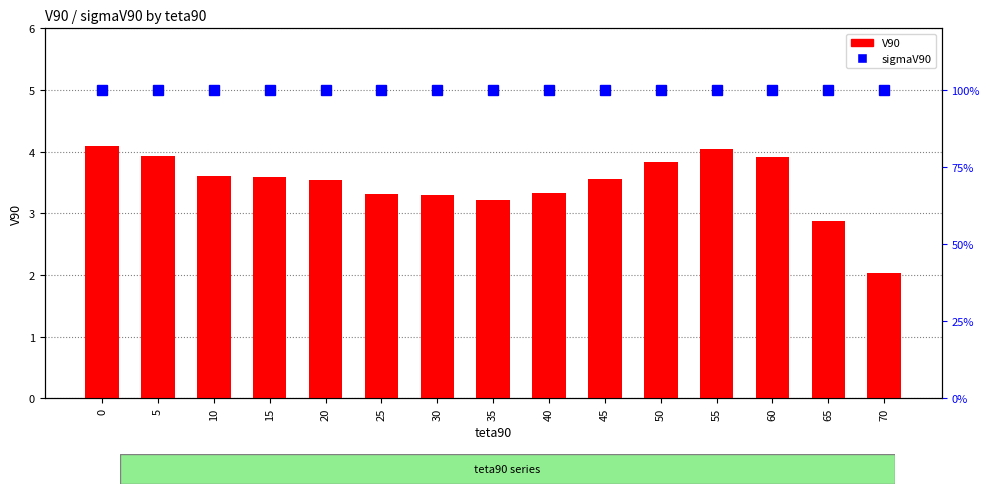

Reading right to left, what are all the values shown in this chart?

V90: 2.0	2.9	3.9	4.0	3.8	3.5	3.3	3.2	3.3	3.3	3.5	3.6	3.6	3.9	4.1
sigmaV90: 100.0	100.0	100.0	100.0	100.0	100.0	100.0	100.0	100.0	100.0	100.0	100.0	100.0	100.0	100.0